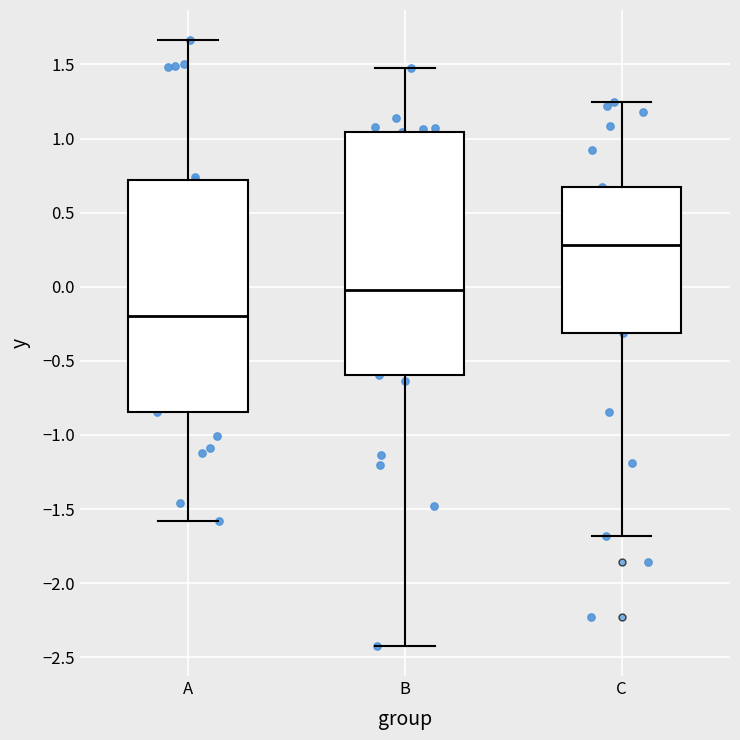

Reading left to right, transcribe this box plot: for each box, give where its median line is, the range the box spans, and where its two whiskers end, as read against the y-axis. The values are not printed on the chart, so give them approximately, as read against the axis.

A: median -0.20, box -0.85 to 0.70, whiskers -1.60 to 1.65
B: median 0.00, box -0.60 to 1.05, whiskers -2.40 to 1.50
C: median 0.30, box -0.30 to 0.65, whiskers -1.70 to 1.25